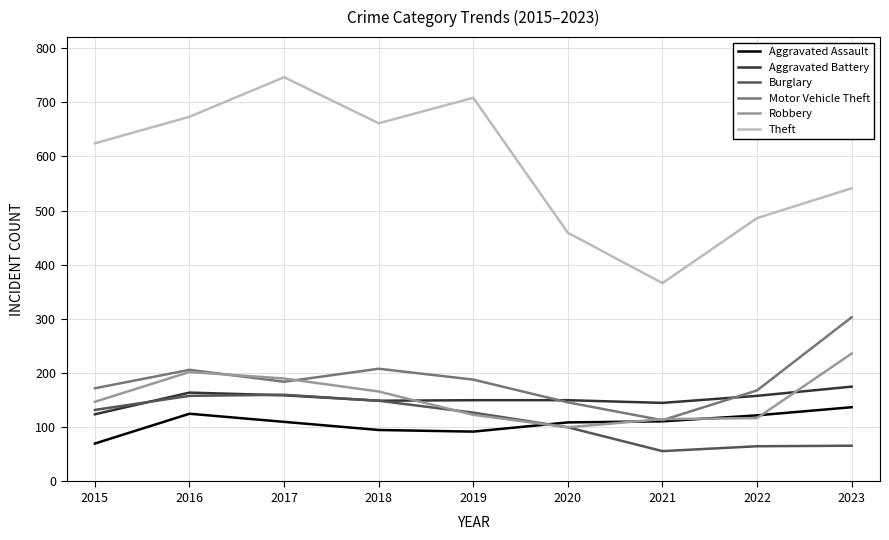

True or false: Robbery has more than 0 points higher than both neighbors.

True